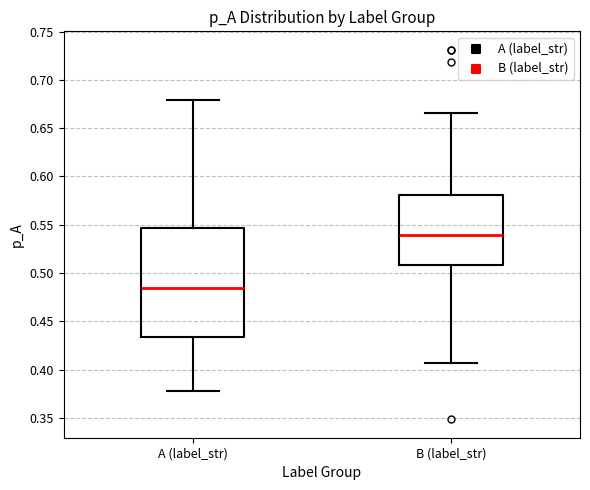

Reading left to right, read every box against the y-axis: the position of its median line, the range the box covers, and the ends of its whiskers. The values are not printed on the chart, so give them approximately, as read against the axis.

A (label_str): median 0.485, box 0.435 to 0.545, whiskers 0.380 to 0.680
B (label_str): median 0.540, box 0.510 to 0.580, whiskers 0.405 to 0.665